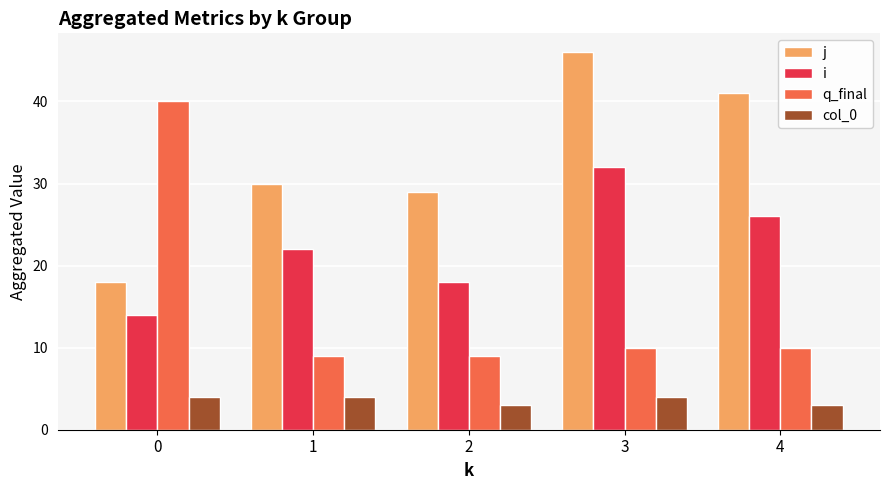

What are all the series names shown in the legend?

j, i, q_final, col_0